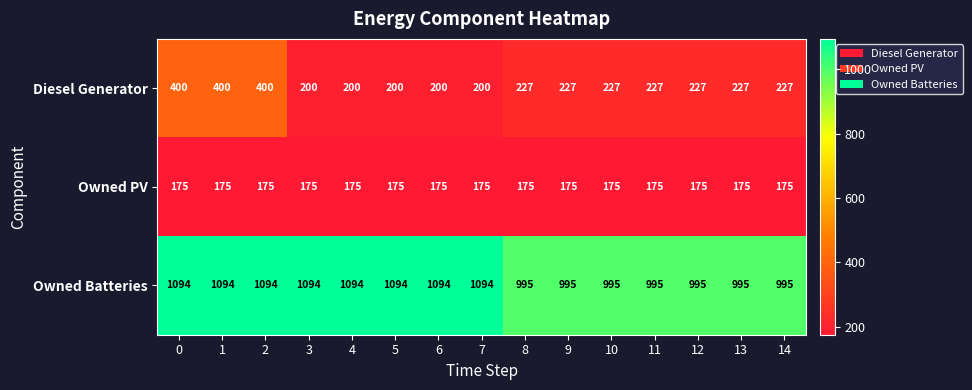

At how many categories does at least one series exceed 770?

15